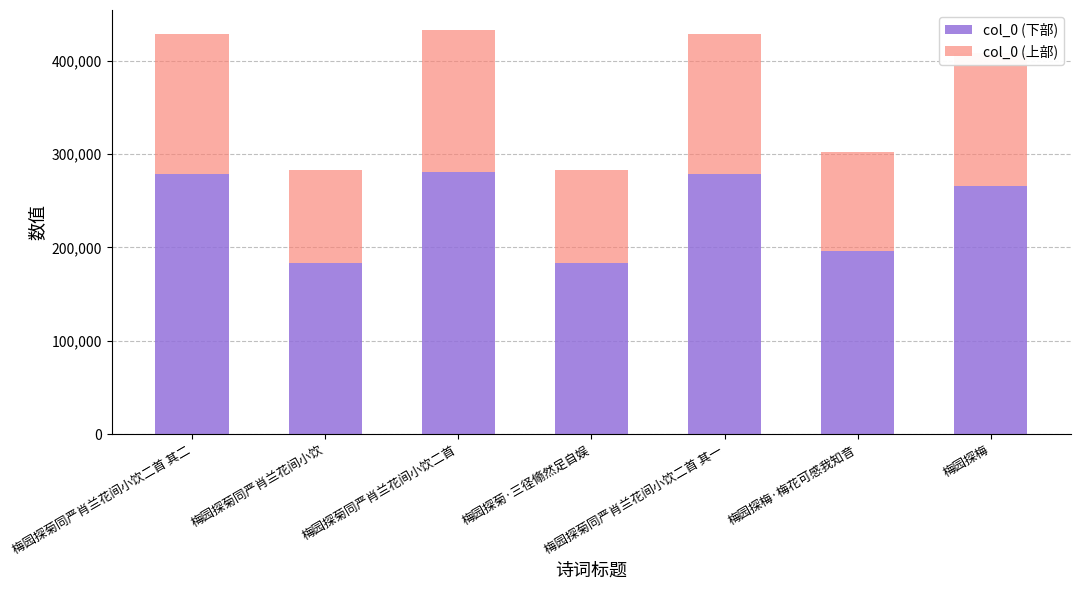

What is the sum of all col_0 (下部) values?

1667562.0